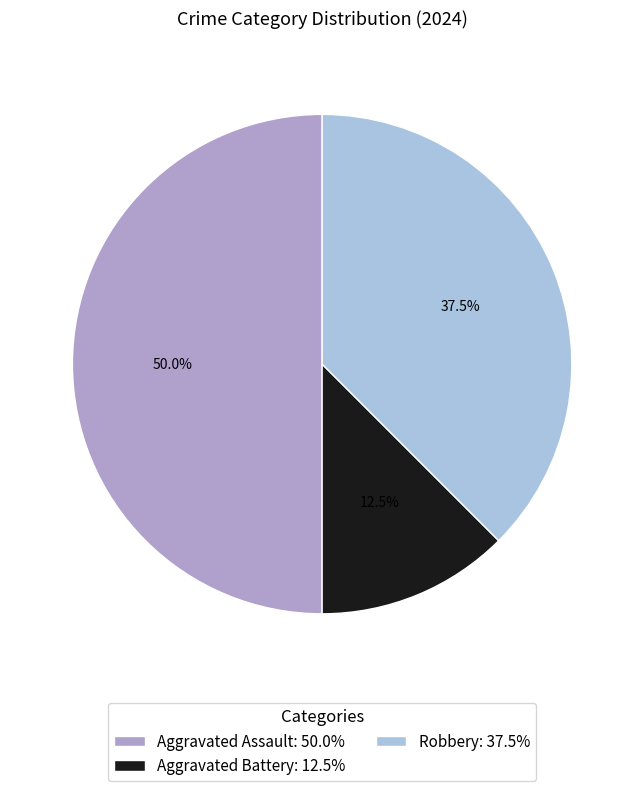

Which has a higher value, Robbery: 37.5% or Aggravated Battery: 12.5%?

Robbery: 37.5%